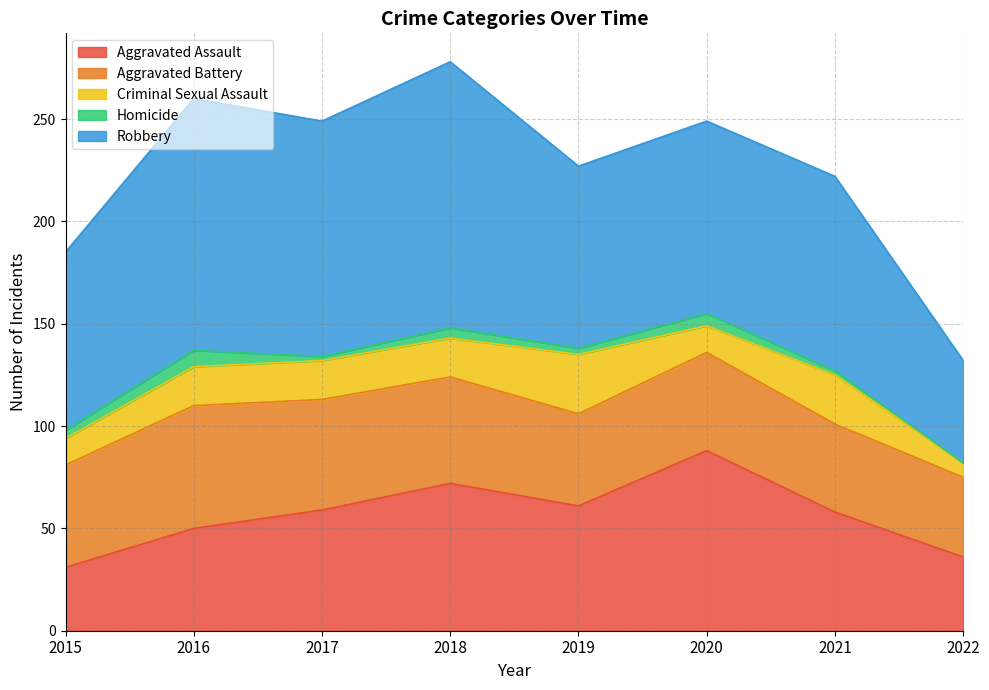

Reading right to left, list all the values displayed in this chart.

Aggravated Assault: 2022=36	2021=58	2020=88	2019=61	2018=72	2017=59	2016=50	2015=31
Aggravated Battery: 2022=39	2021=43	2020=48	2019=45	2018=52	2017=54	2016=60	2015=50
Criminal Sexual Assault: 2022=7	2021=24	2020=13	2019=29	2018=19	2017=19	2016=19	2015=13
Homicide: 2022=0	2021=2	2020=6	2019=3	2018=5	2017=2	2016=8	2015=4
Robbery: 2022=50	2021=95	2020=94	2019=89	2018=130	2017=115	2016=123	2015=87